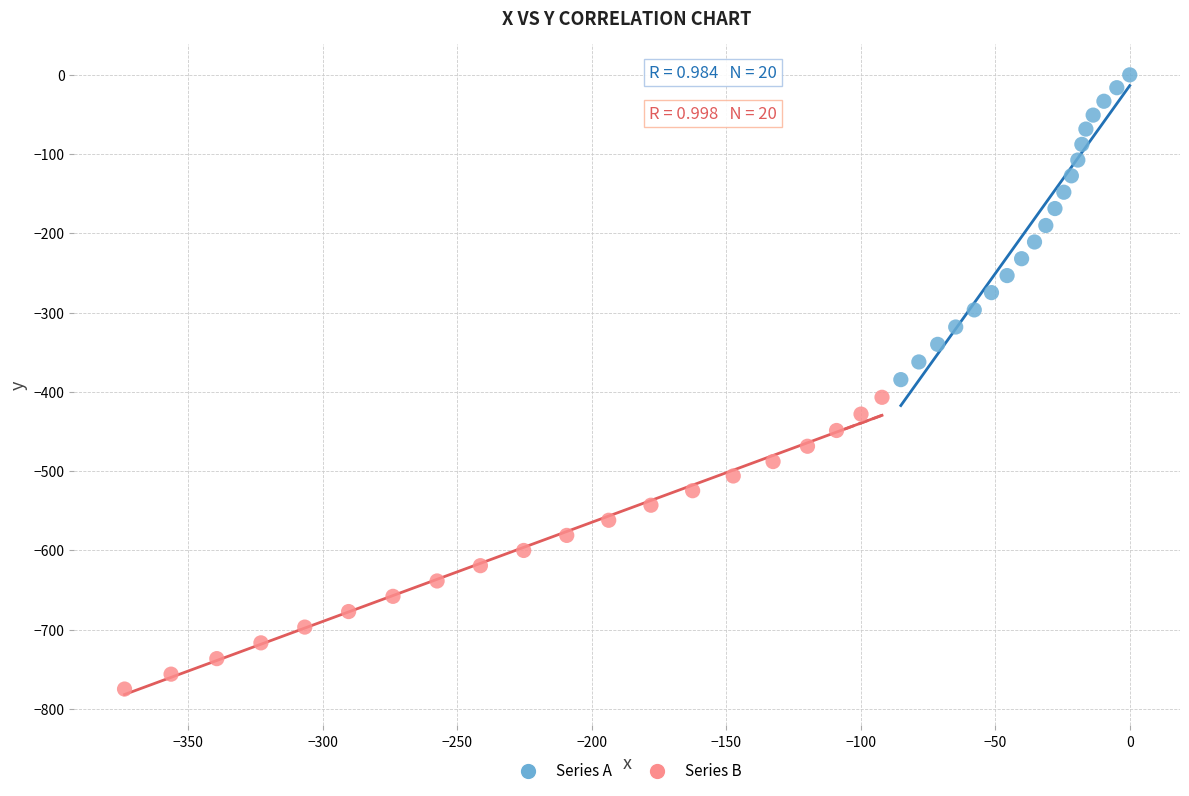

Which series contains the highest Y value?

Series A